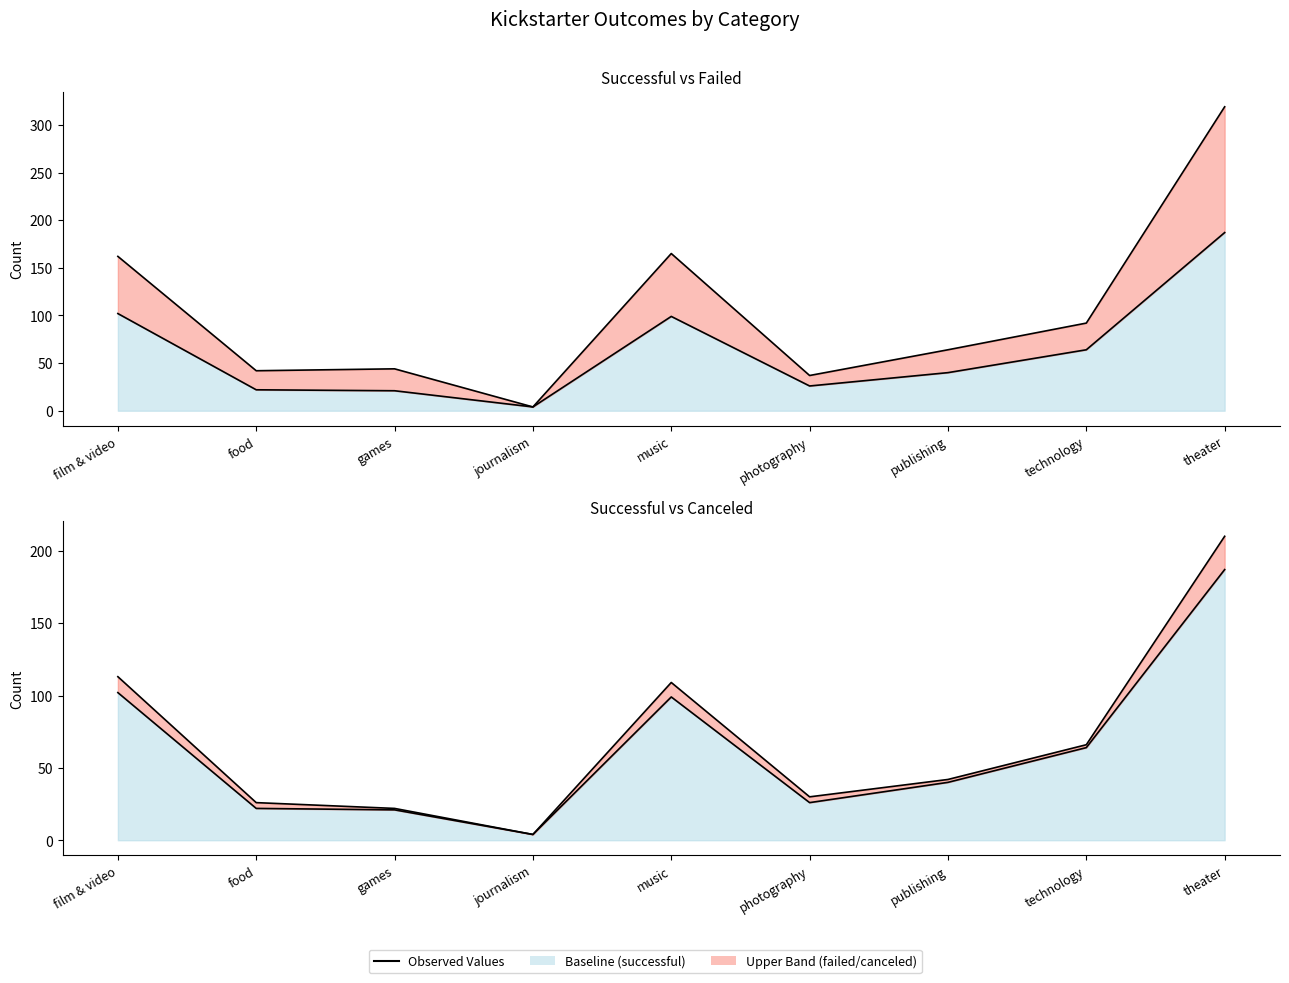

How many lines are shown in the chart?

2